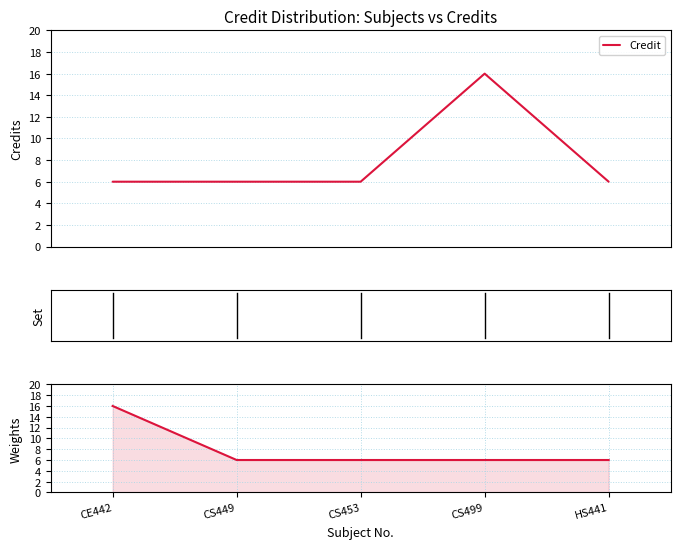

Reading left to right, extract all data points from this chart.

Credit: 6	6	6	16	6
Weights: 16	6	6	6	6